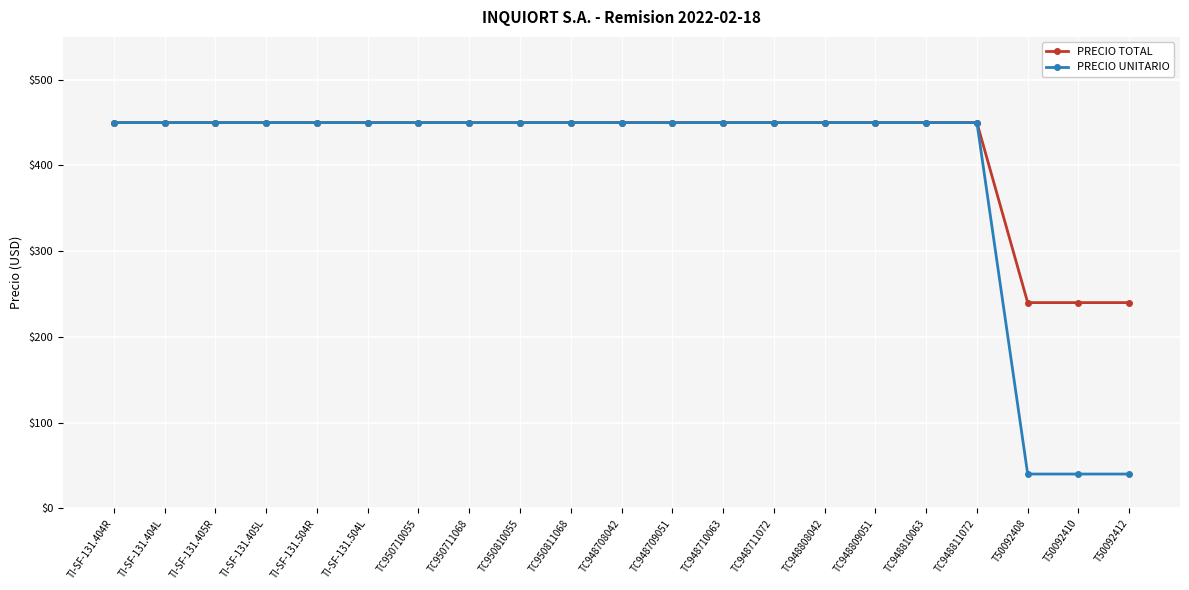

What position from the right is TC948708042?

11